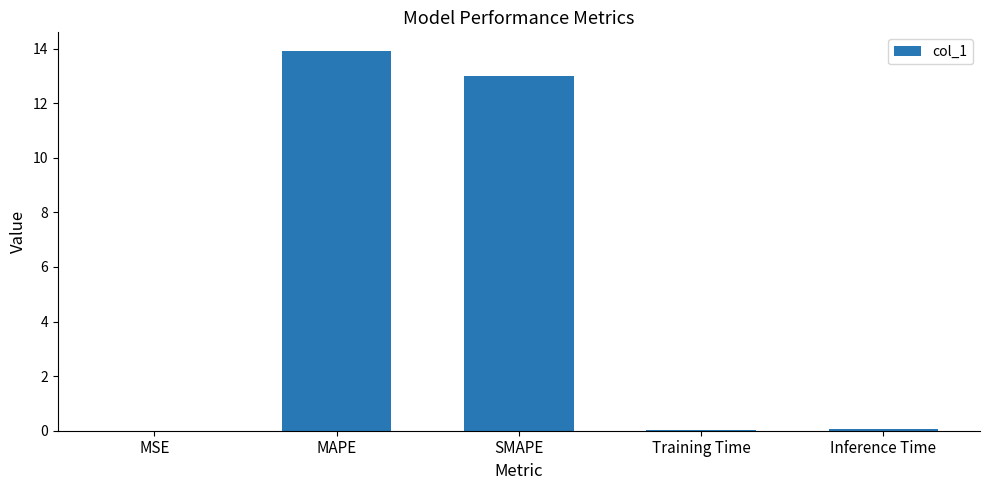

What is the greatest value displayed?

13.9